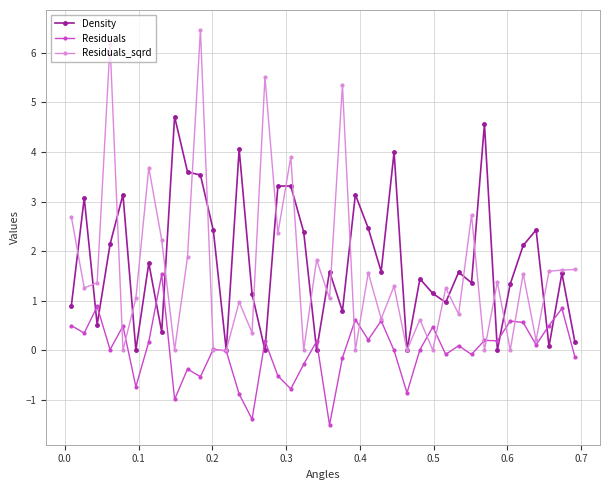

How many values in the Density series are below 1?

13